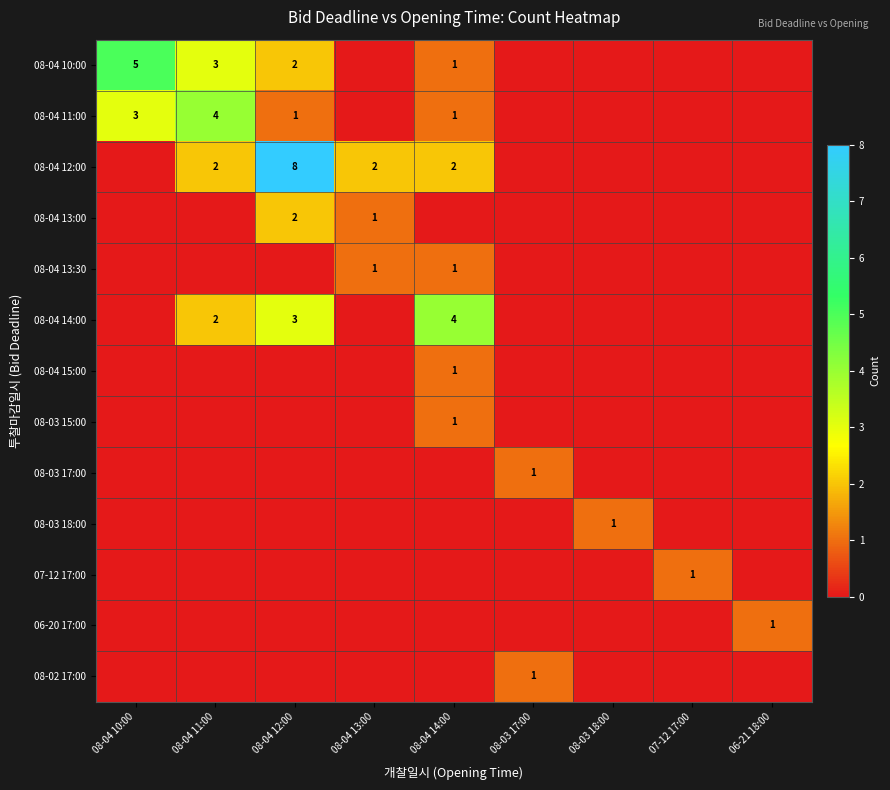

Count the number of data series in this chart.

13